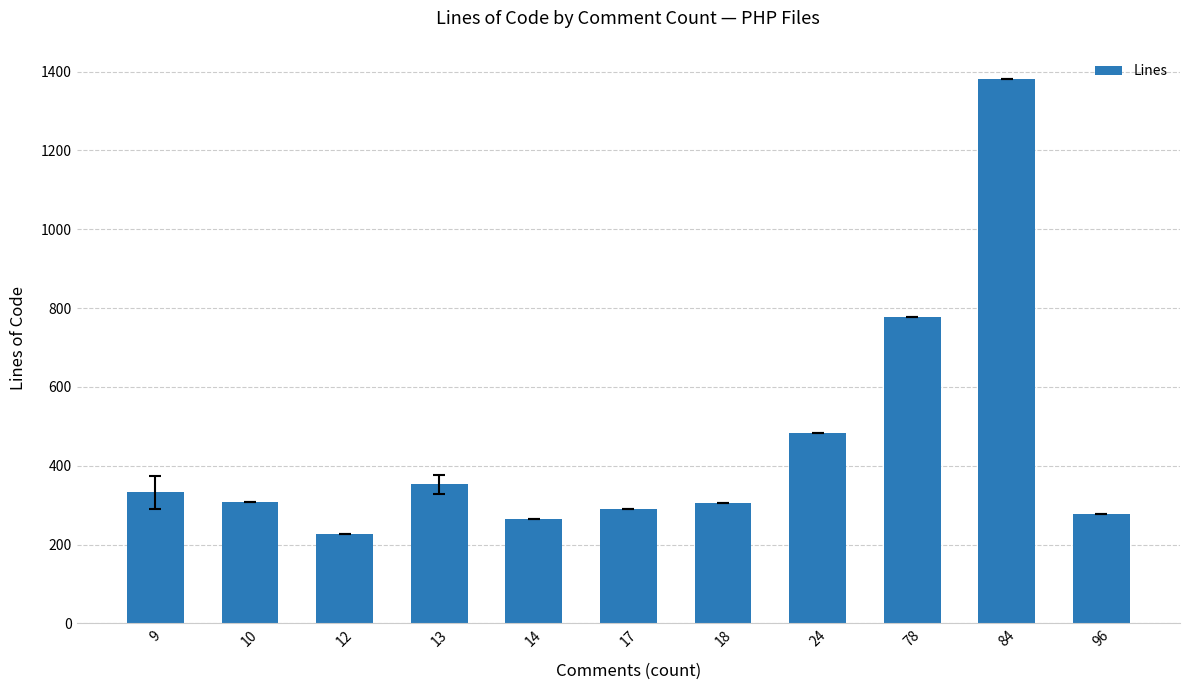

Read the value at 84, to the nearest 100.

1400